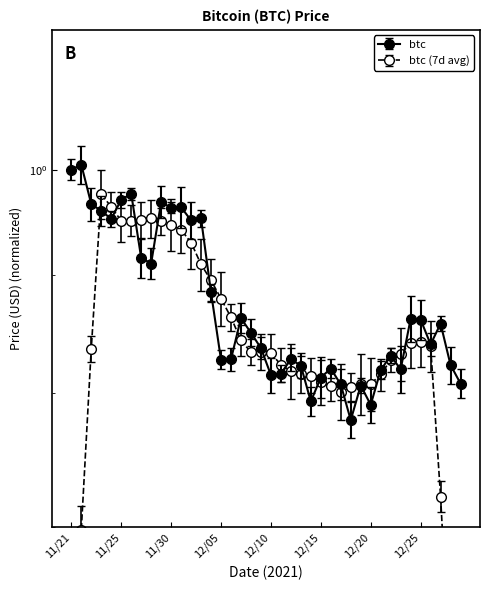

How many points are higher than both their immediate neighbors (excluding endpoints)?

12